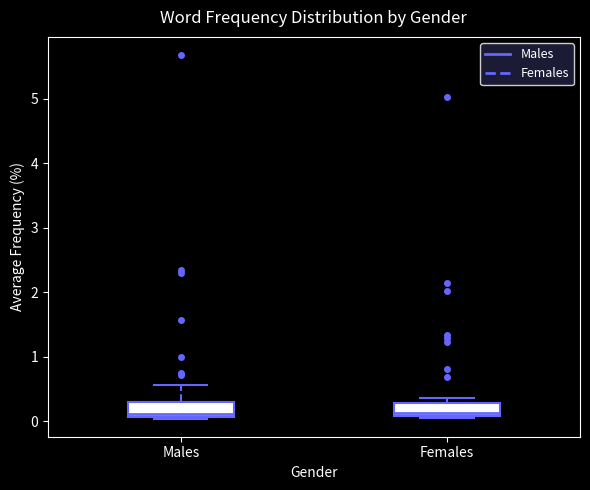

Reading left to right, transcribe this box plot: for each box, give where its median line is, the range the box spans, and where its two whiskers end, as read against the y-axis. The values are not printed on the chart, so give them approximately, as read against the axis.

Males: median 0.1 (just above the box's lower edge), box 0.1 to 0.3, whiskers 0.0 to 0.6
Females: median 0.1 (just above the box's lower edge), box 0.1 to 0.3, whiskers 0.0 to 0.4